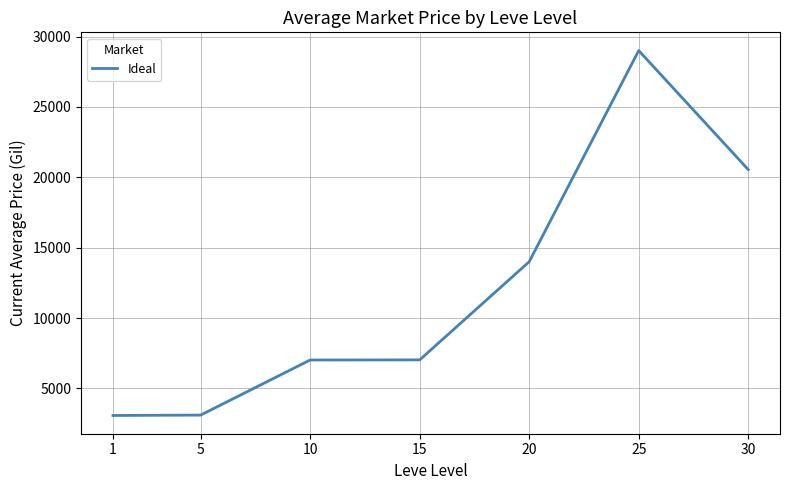

What is the maximum value shown in the chart?

29000.6